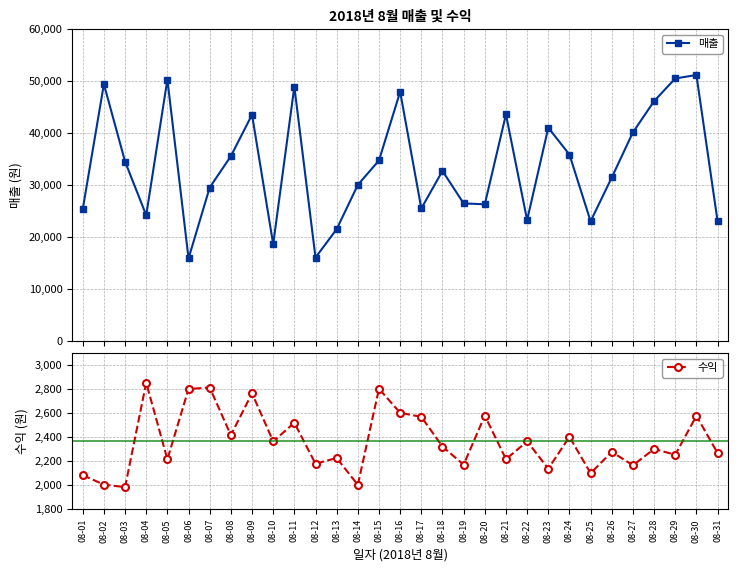

List the series in order of their peak value, lowest first.

수익, 매출